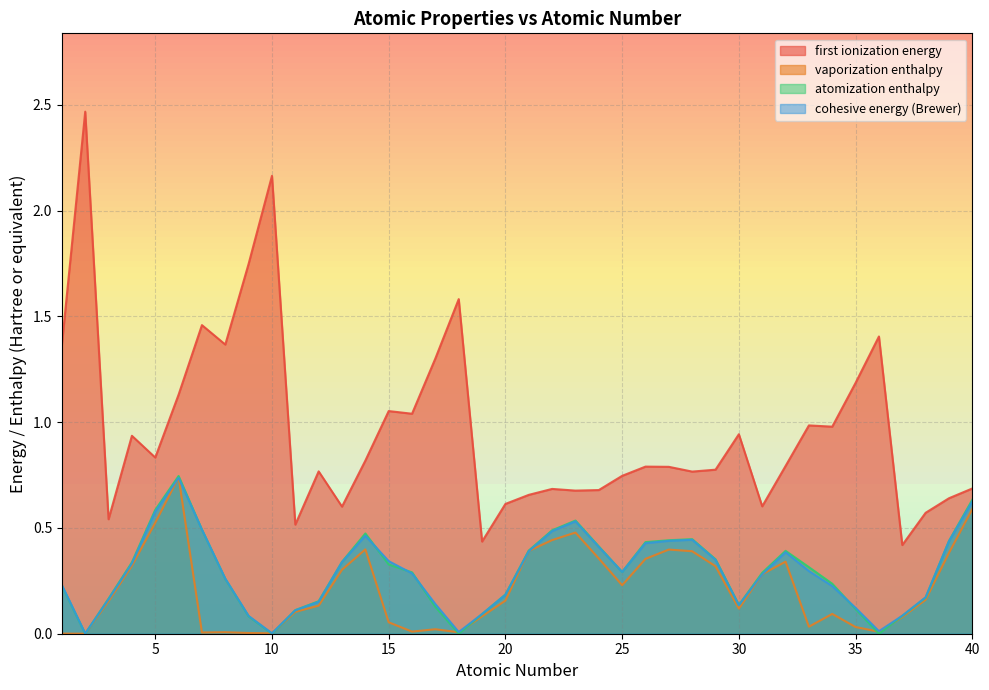

Is the value of vaporization enthalpy at 3 greater than the value of atomization enthalpy at 25?

No